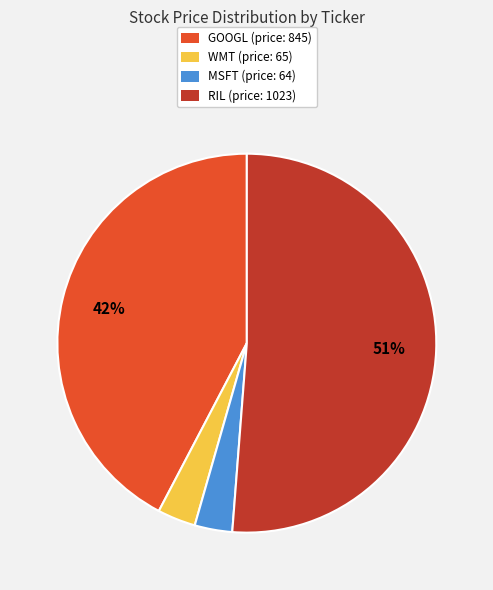

Is it true that GOOGL is 56% of the pie?

False